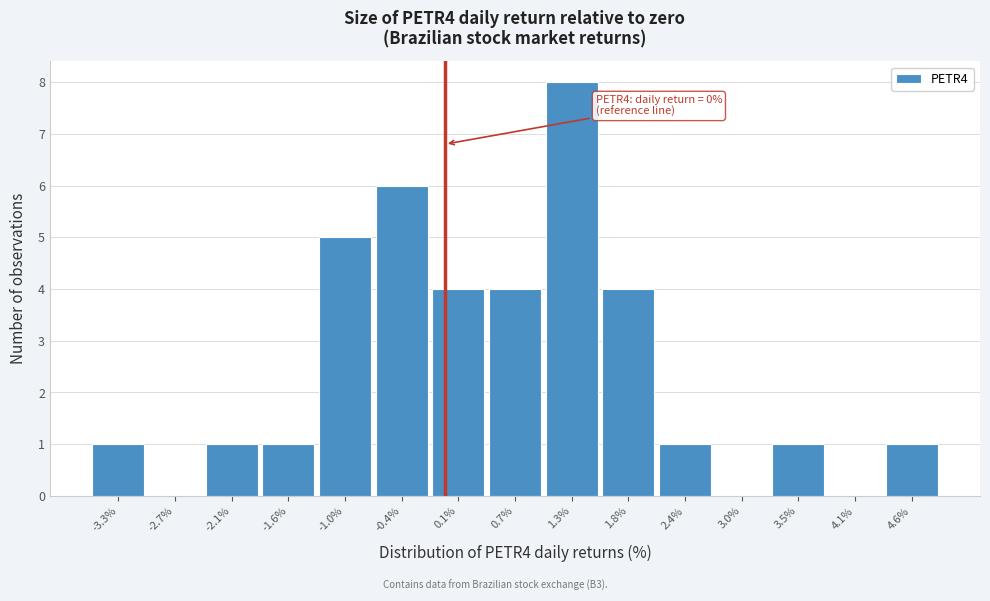

Over which range of the x-axis is the bar tallest?

1.0 to 1.5